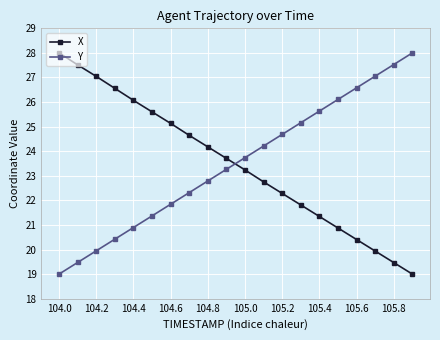

Reading left to right, list all the values displayed in this chart.

X: 28.0	27.5	27.0	26.6	26.1	25.6	25.1	24.6	24.2	23.7	23.2	22.8	22.3	21.8	21.3	20.9	20.4	19.9	19.5	19.0
Y: 19.0	19.5	19.9	20.4	20.9	21.4	21.8	22.3	22.8	23.3	23.7	24.2	24.7	25.2	25.6	26.1	26.6	27.1	27.5	28.0